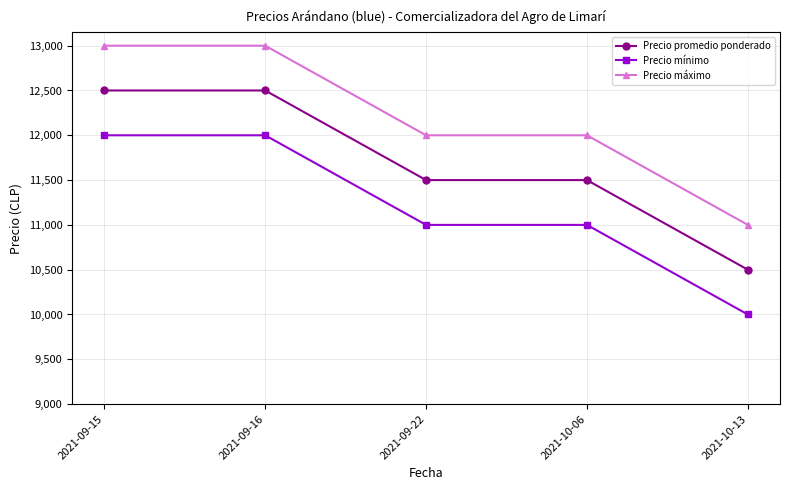

At 2021-10-13, list the series in order from smallest to largest.

Precio mínimo, Precio promedio ponderado, Precio máximo